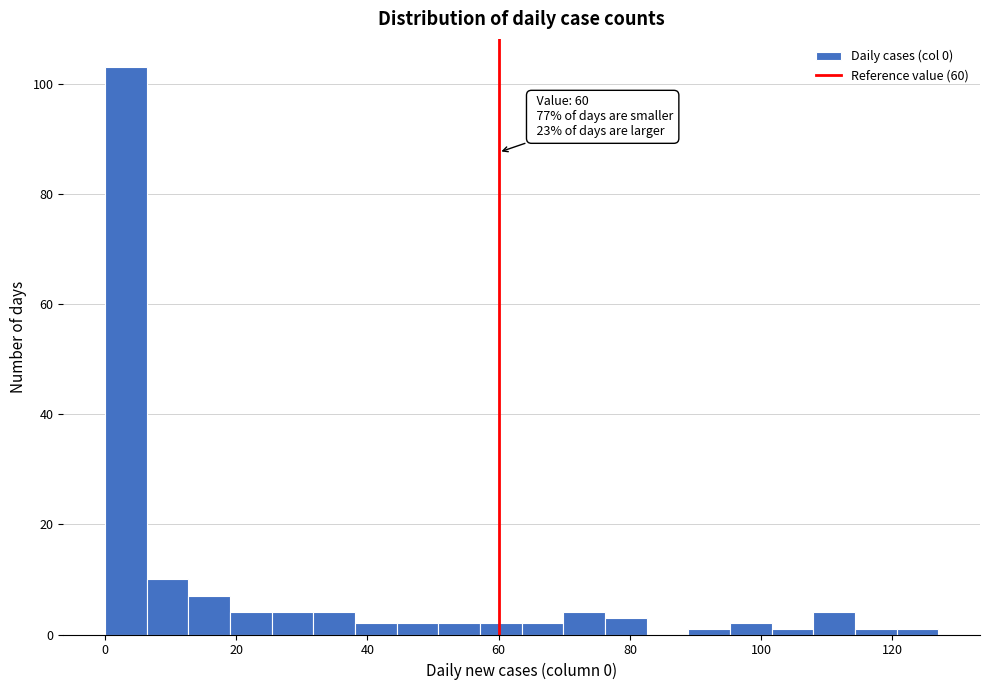

Around what value on the x-axis is the tallest bar? Give the approximate position of its centre, as read against the axis.

4